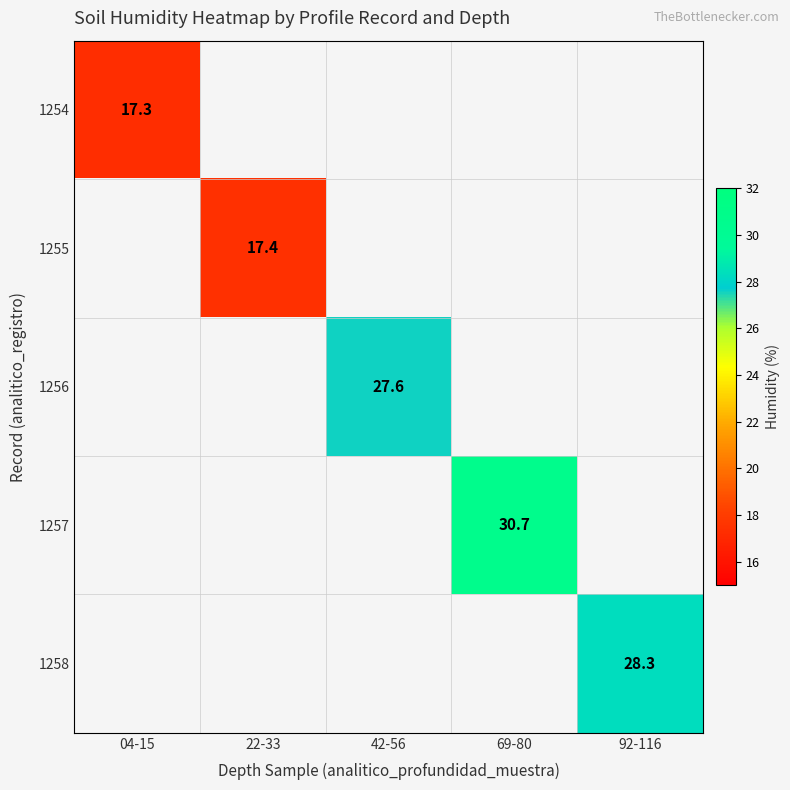

Which category has the highest value across all series?

69-80